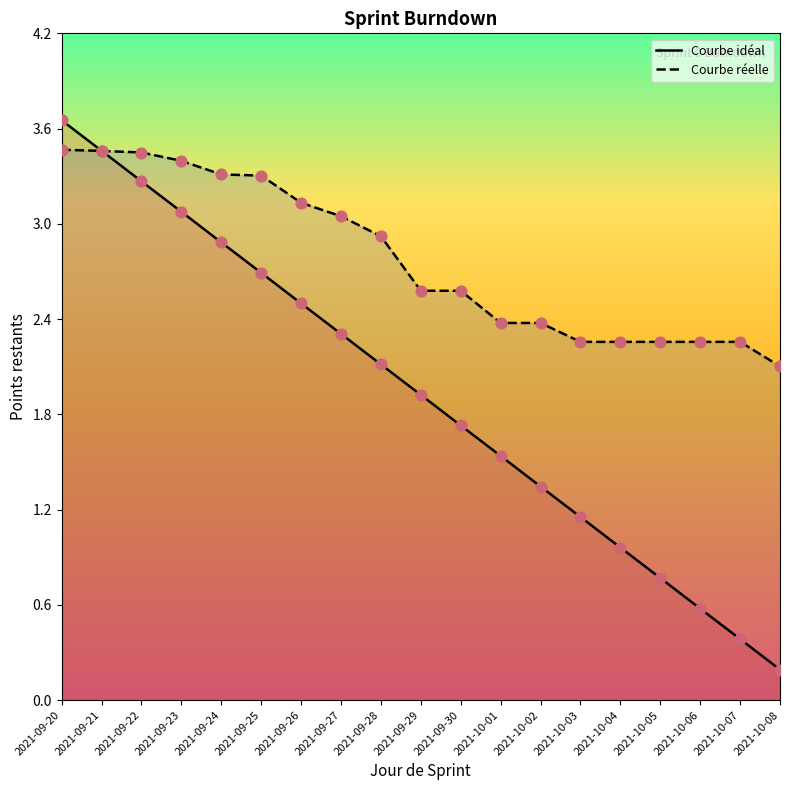

Which series contains the highest Y value?

Courbe idéal